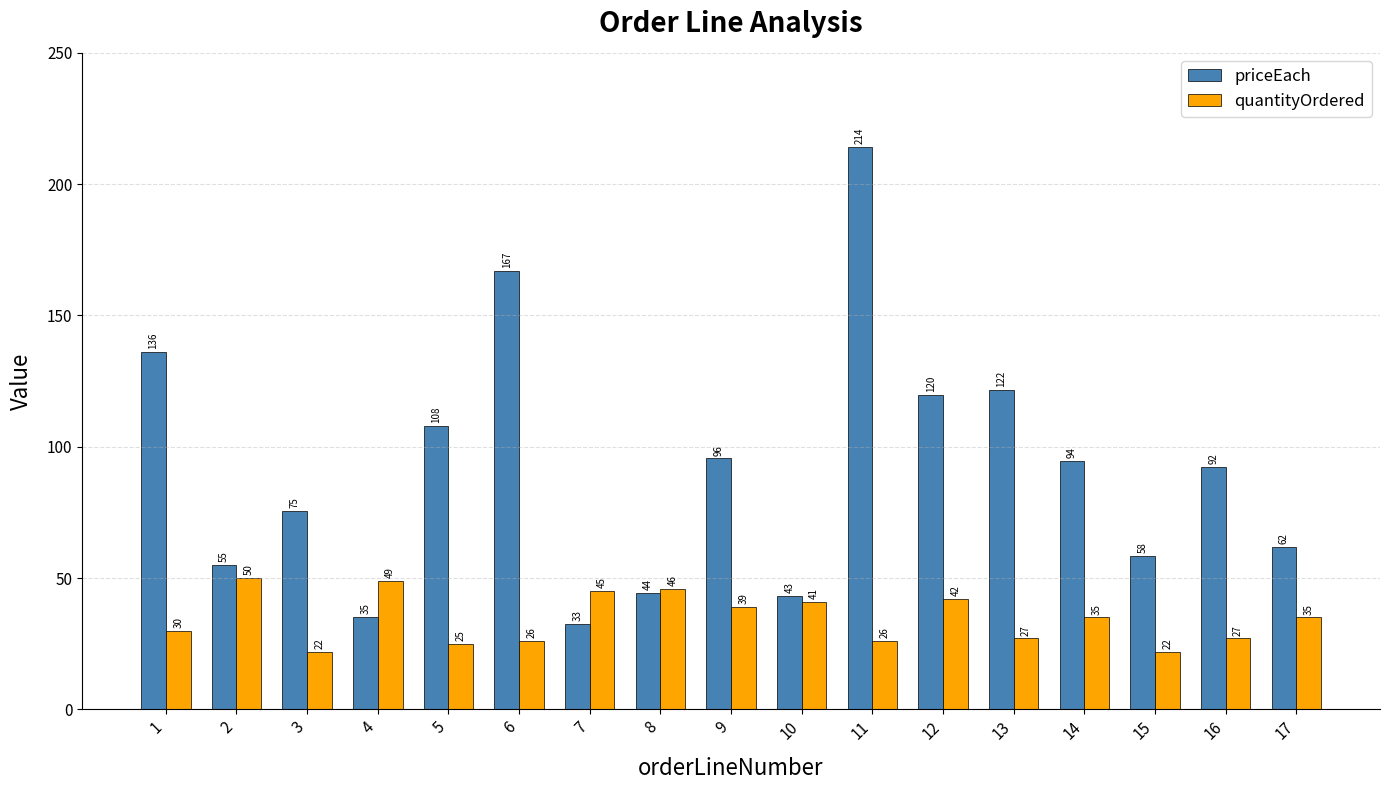

What is the maximum value shown in the chart?

214.3